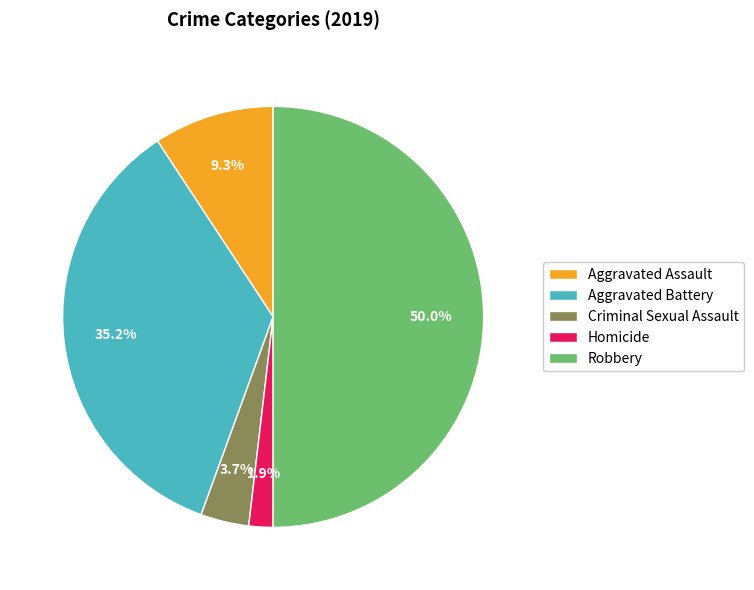

What percentage is the Robbery slice, to the nearest percent?

50%